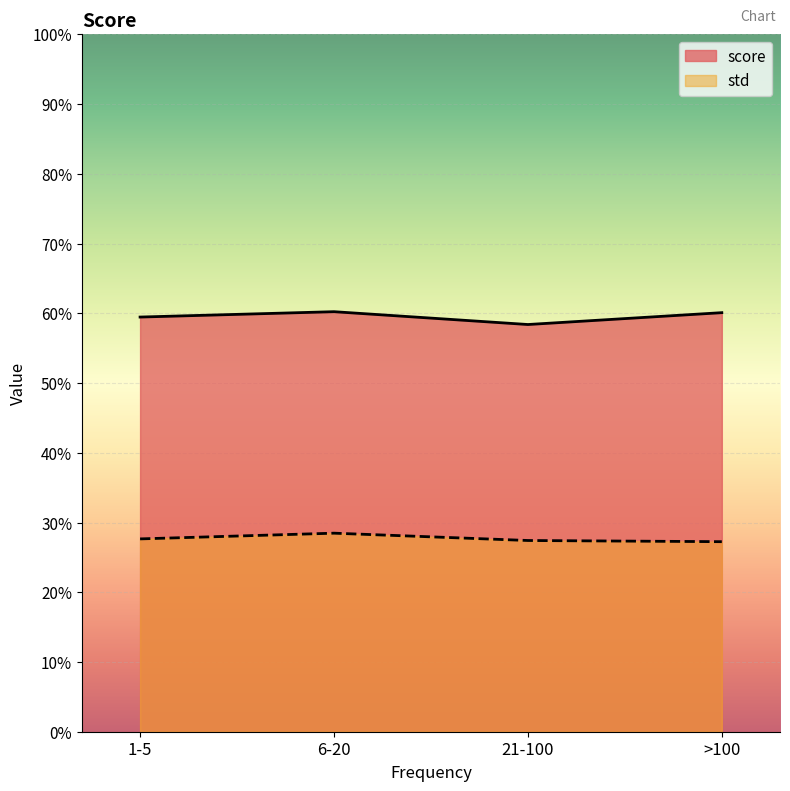

True or false: score and std intersect in this chart.

False